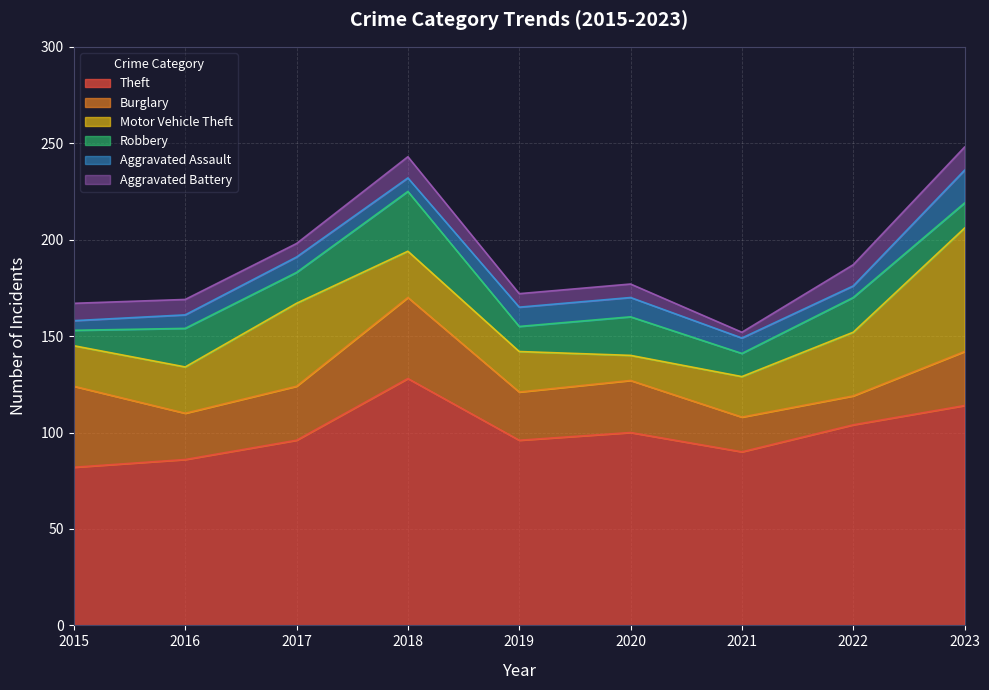

Reading left to right, what are all the values shown in this chart?

Theft: 82	86	96	128	96	100	90	104	114
Burglary: 42	24	28	42	25	27	18	15	28
Motor Vehicle Theft: 21	24	43	24	21	13	21	33	64
Robbery: 8	20	16	31	13	20	12	18	13
Aggravated Assault: 5	7	8	7	10	10	8	6	17
Aggravated Battery: 9	8	7	11	7	7	3	11	12